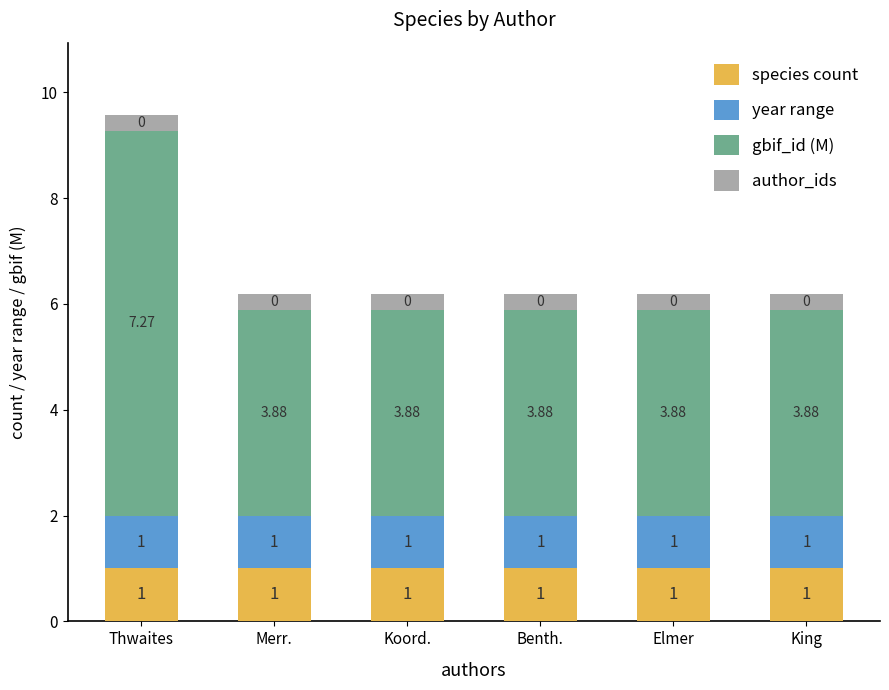

At which category is the sum across all series the highest?

Thwaites